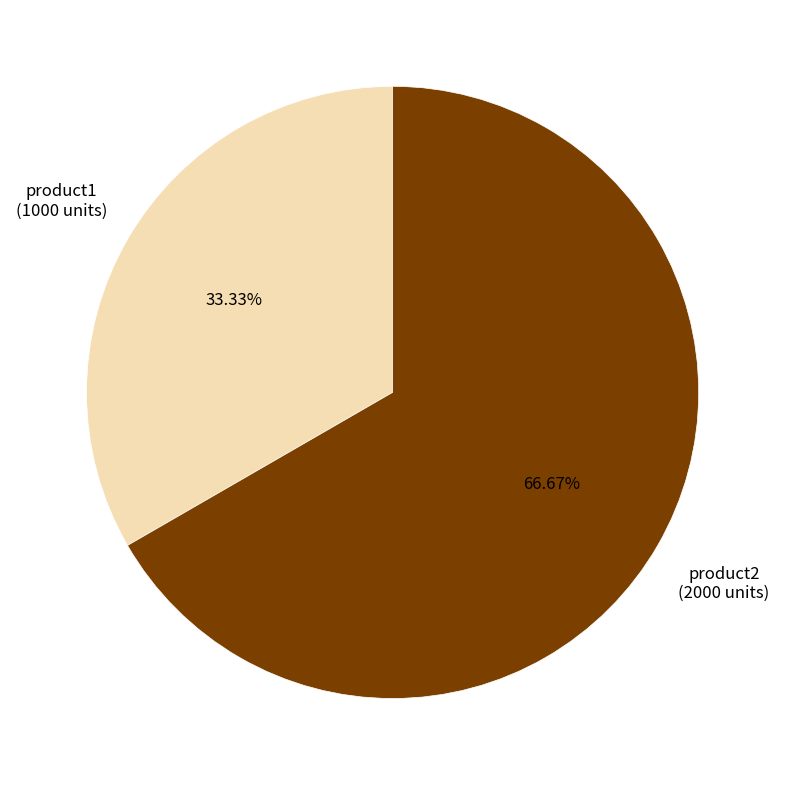

Does any single category account for the majority?

Yes